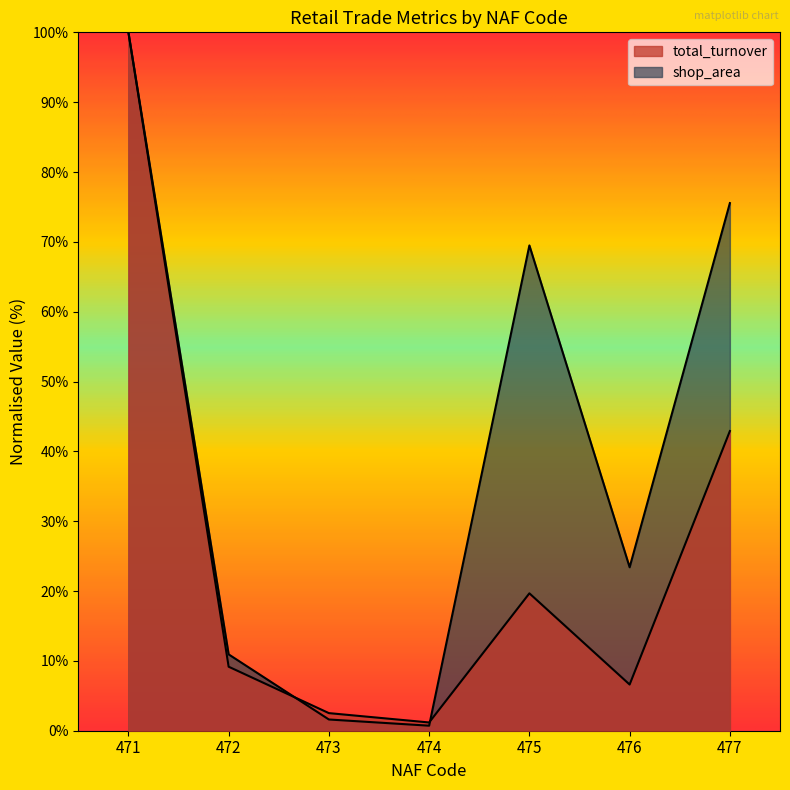

Rank the series by their average value, from highest to lowest.

shop_area, total_turnover